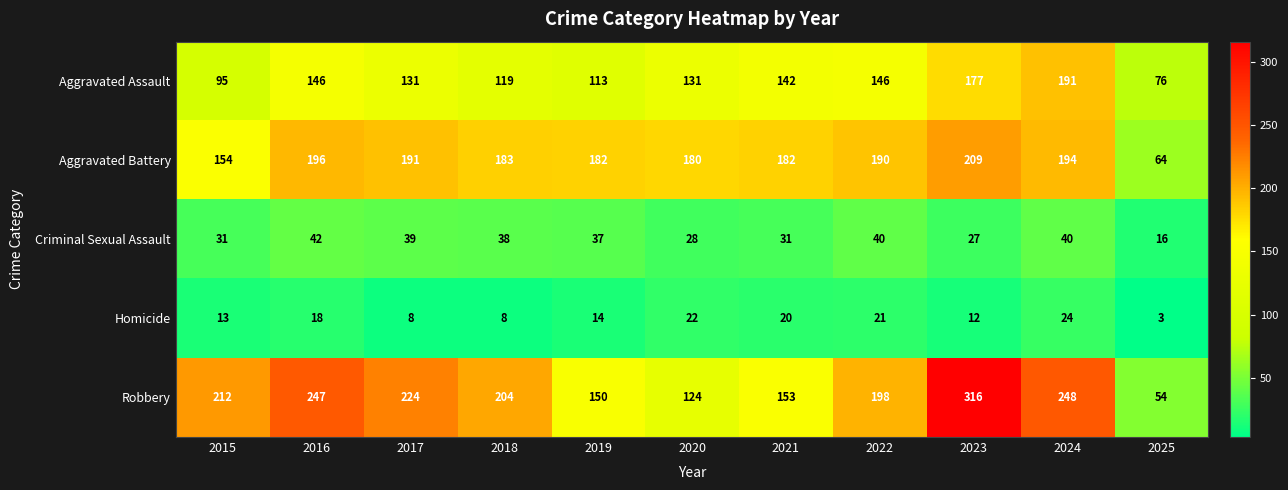

How many distinct data groups are displayed?

5